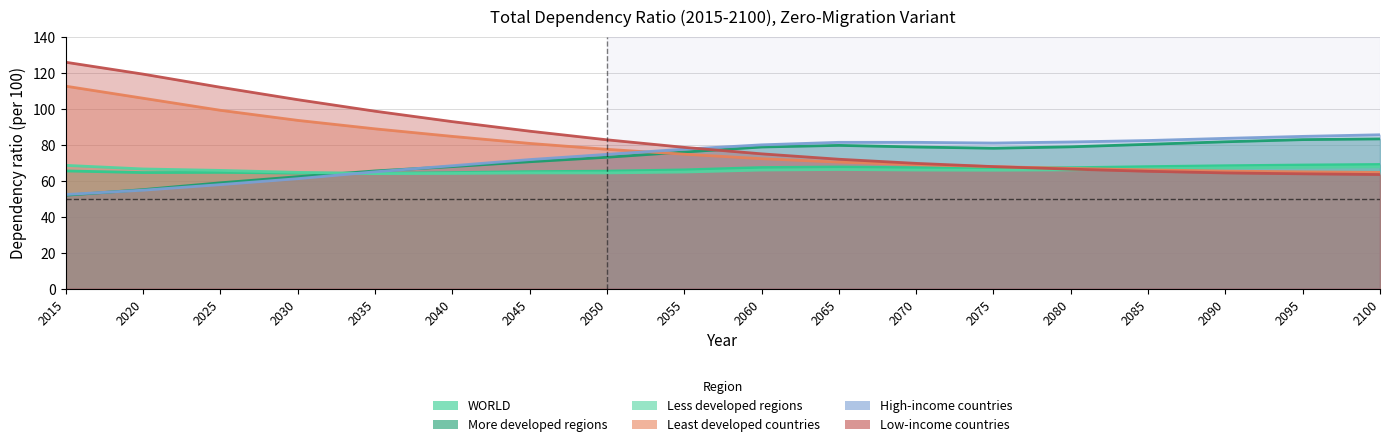

List the series in order of their peak value, highest first.

Low-income countries, Least developed countries, High-income countries, More developed regions, WORLD, Less developed regions